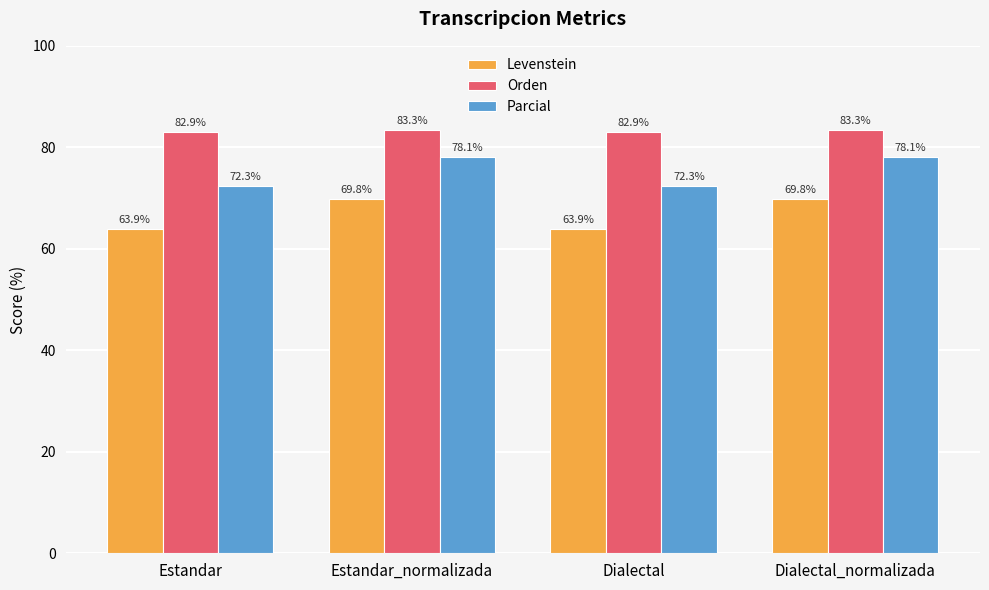

What is the label of the 4th bar from the right?

Estandar